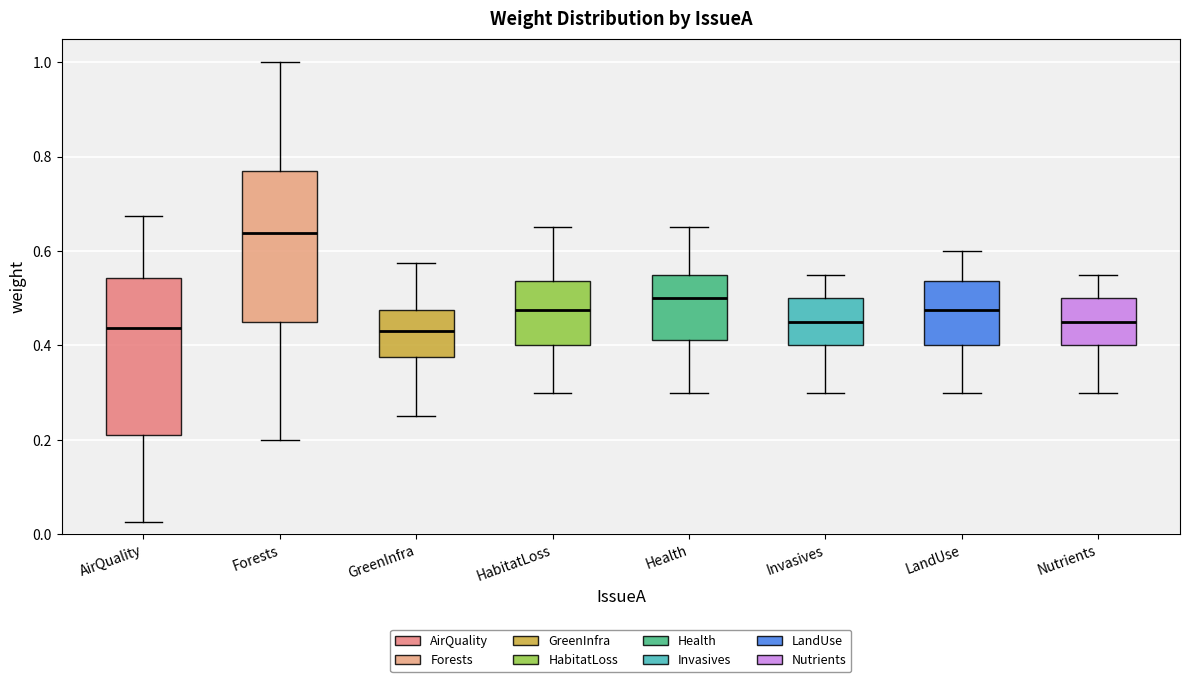

Which box has the highest median line?

Forests